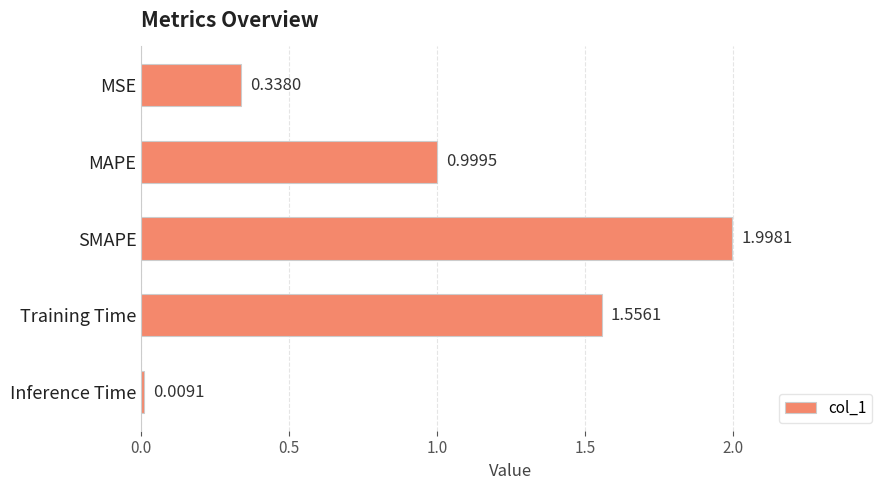

Does the chart contain stacked bars?

No